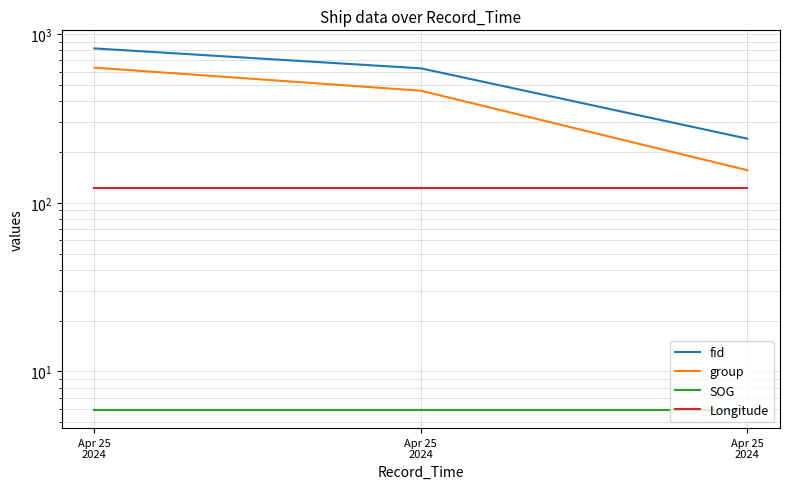

Reading left to right, extract all data points from this chart.

fid: Apr 25
2024=823.0	Apr 25
2024=627.0	Apr 25
2024=240.0
group: Apr 25
2024=633.0	Apr 25
2024=462.0	Apr 25
2024=156.0
SOG: Apr 25
2024=5.9	Apr 25
2024=5.9	Apr 25
2024=5.9
Longitude: Apr 25
2024=122.1	Apr 25
2024=122.1	Apr 25
2024=122.1